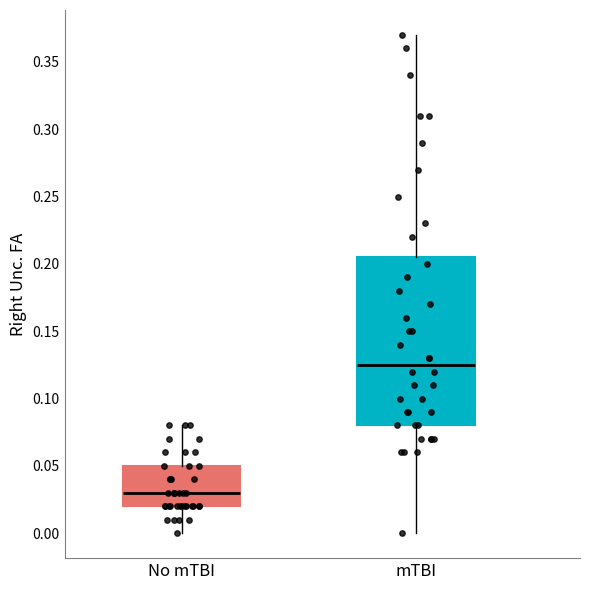

Reading left to right, transcribe this box plot: for each box, give where its median line is, the range the box spans, and where its two whiskers end, as read against the y-axis. The values are not printed on the chart, so give them approximately, as read against the axis.

No mTBI: median 0.030, box 0.020 to 0.050, whiskers 0.000 to 0.080
mTBI: median 0.125, box 0.080 to 0.205, whiskers 0.000 to 0.370